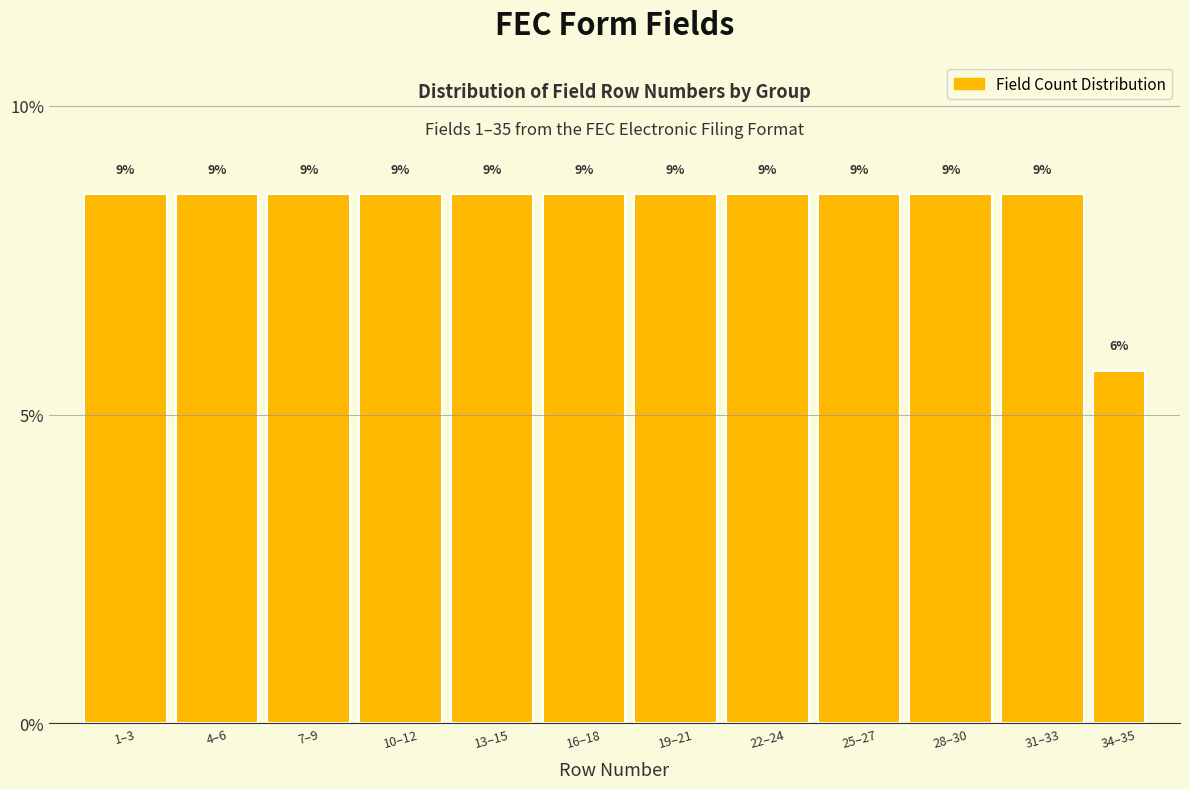

How many bars are there in total?

12